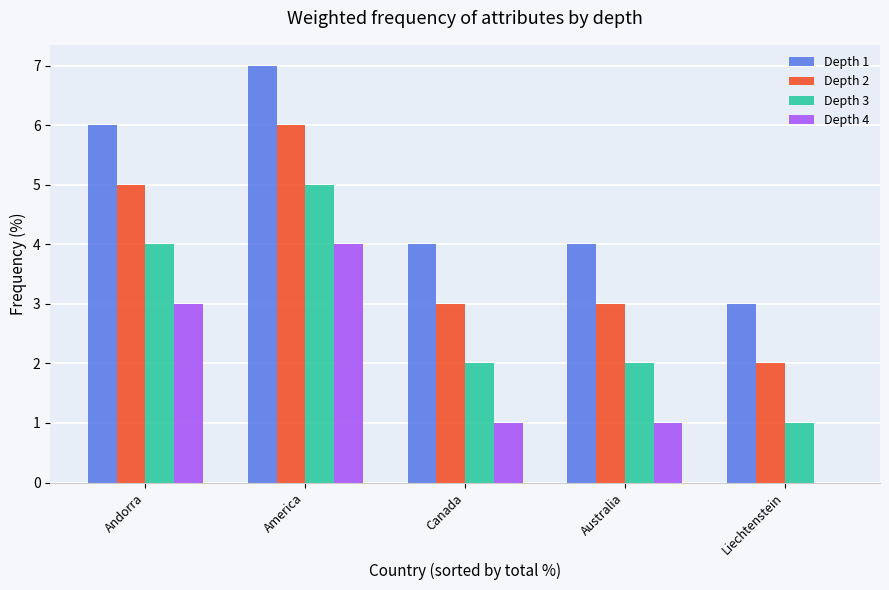

What is the total value across all series at America?

22